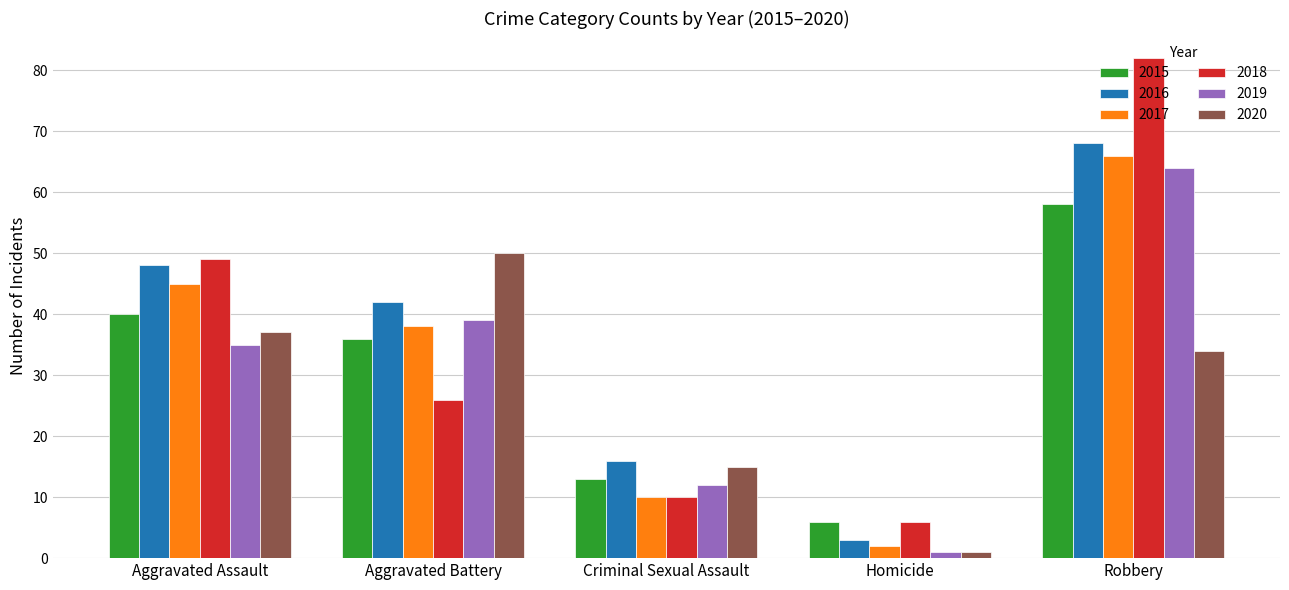

Reading right to left, transcribe all the data shown in this chart.

2015: 58	6	13	36	40
2016: 68	3	16	42	48
2017: 66	2	10	38	45
2018: 82	6	10	26	49
2019: 64	1	12	39	35
2020: 34	1	15	50	37